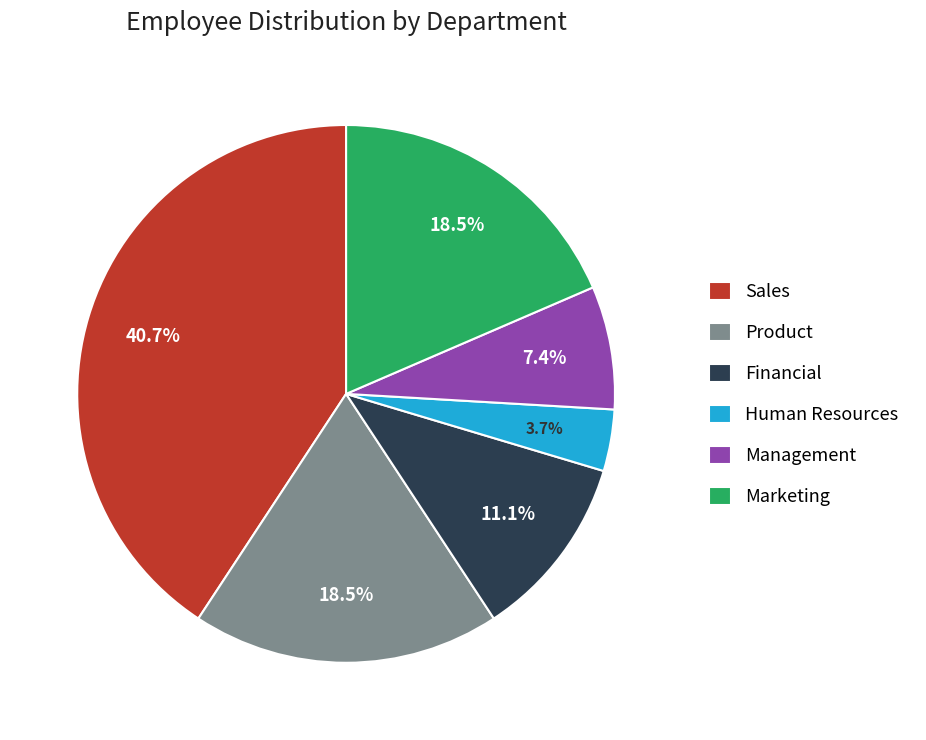

Which slice is the largest?

Sales